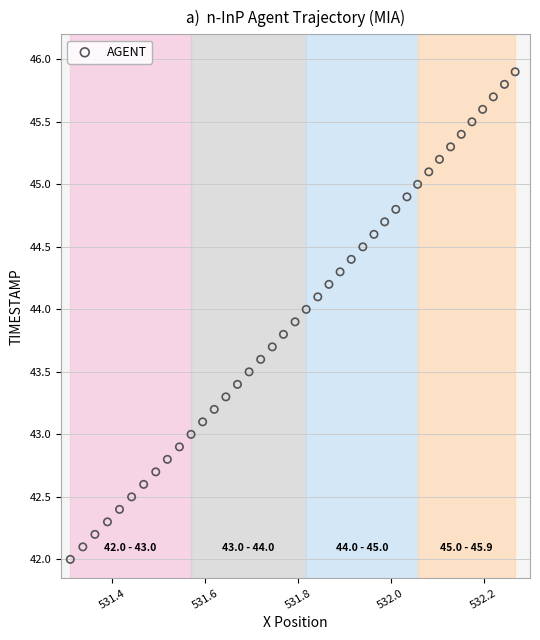

What is the range of Y values (max minus min)?

3.9